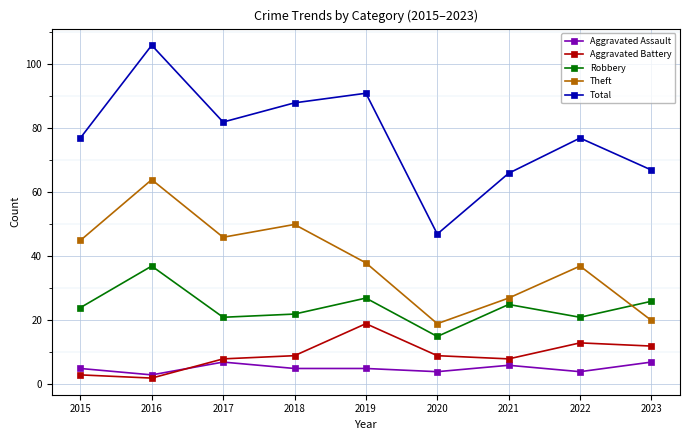

How many interior local peaks does the Robbery series have?

3